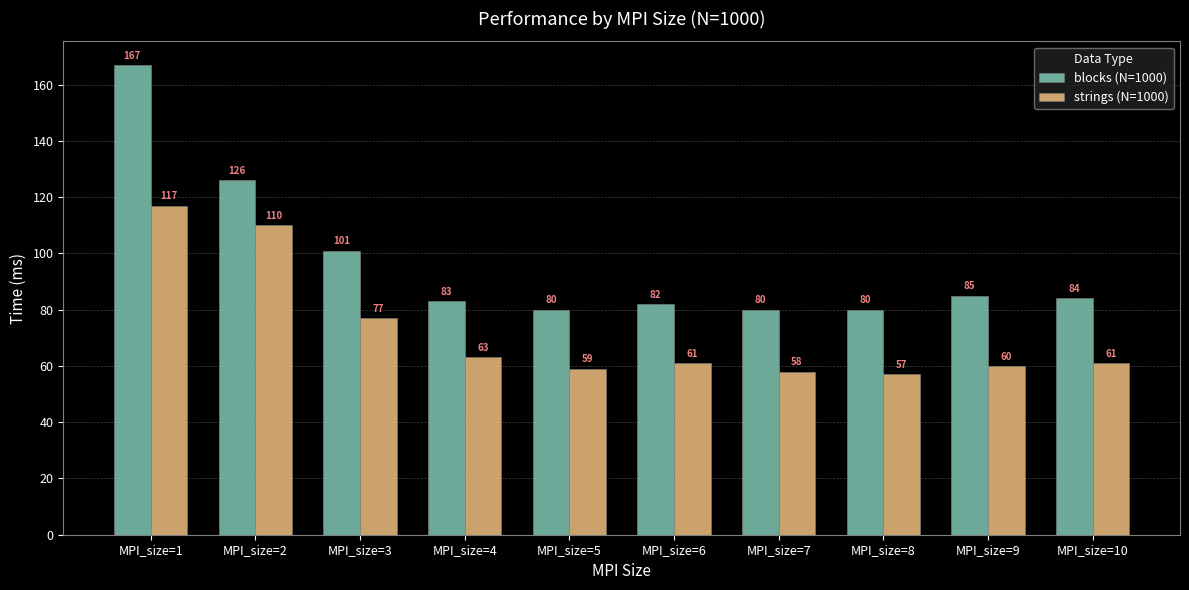

What is the highest value of the strings (N=1000) series?

117